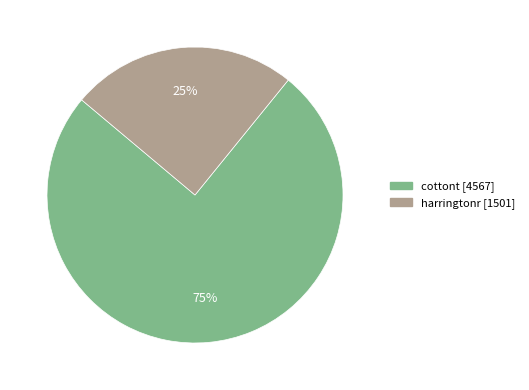

Is the sum of cottont and harringtonr greater than half?

Yes